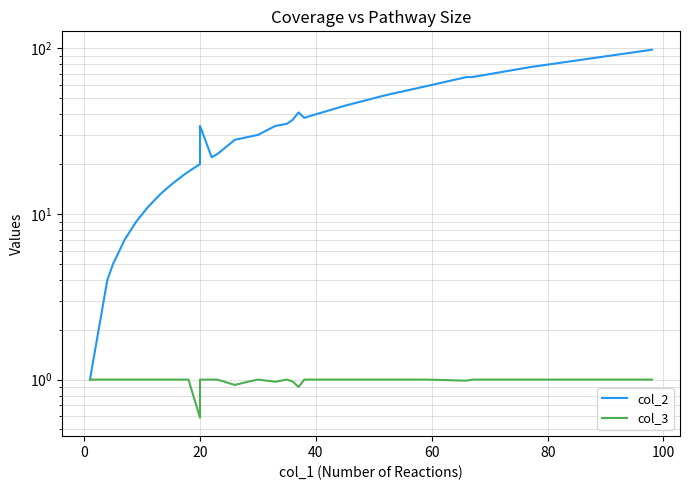

What is the value of the col_2 point at the 11th from the left?

13.0